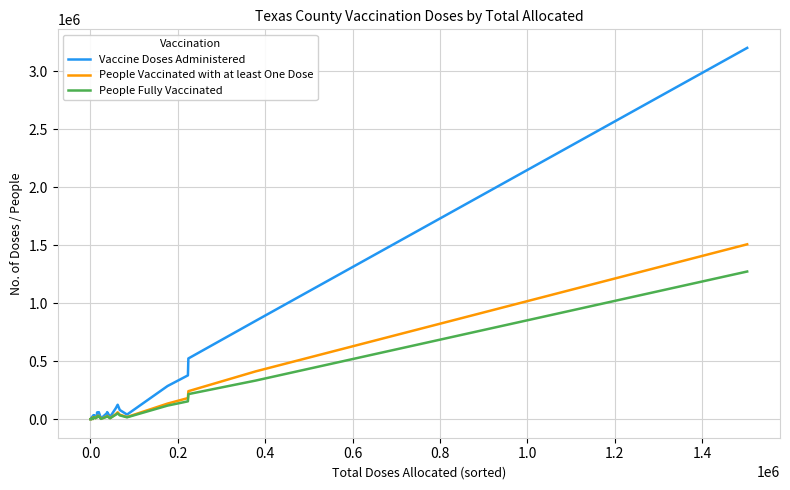

Count the number of categories in the chart.

37